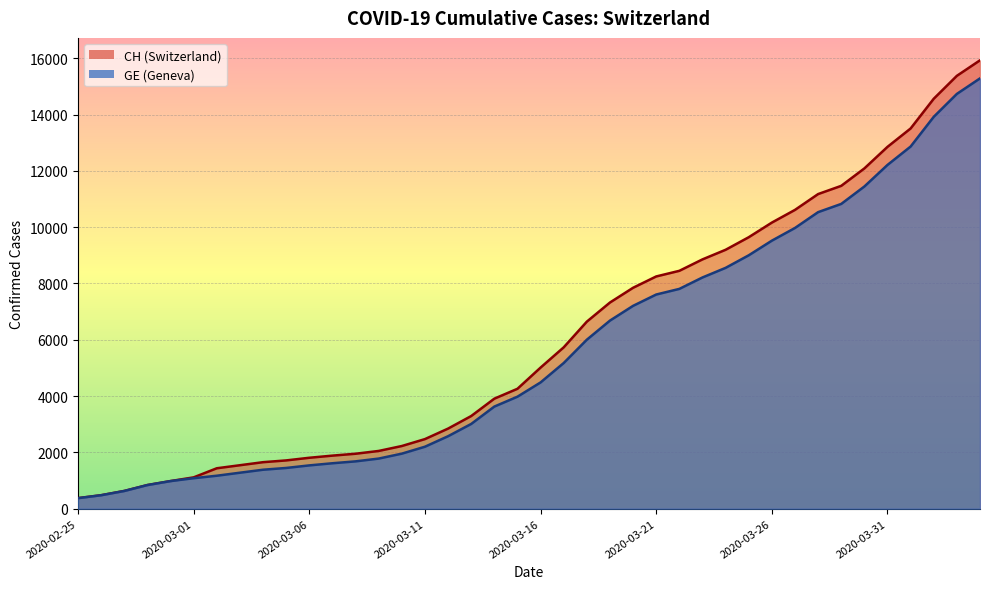

Which series has the largest total across all categories?

CH